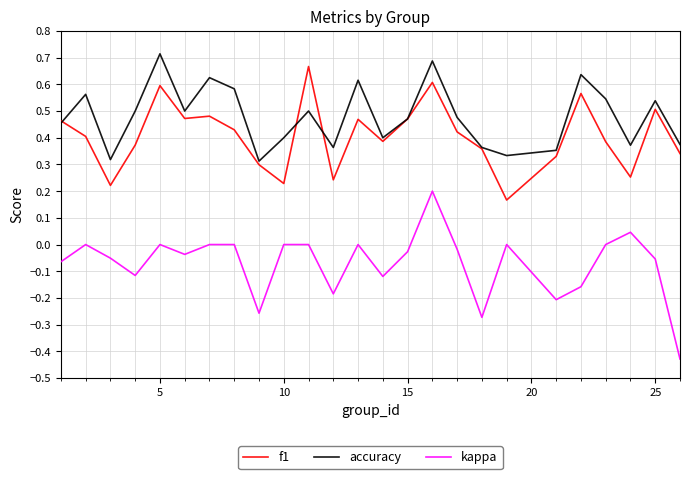

How many interior local valleys does the kappa series have?

7